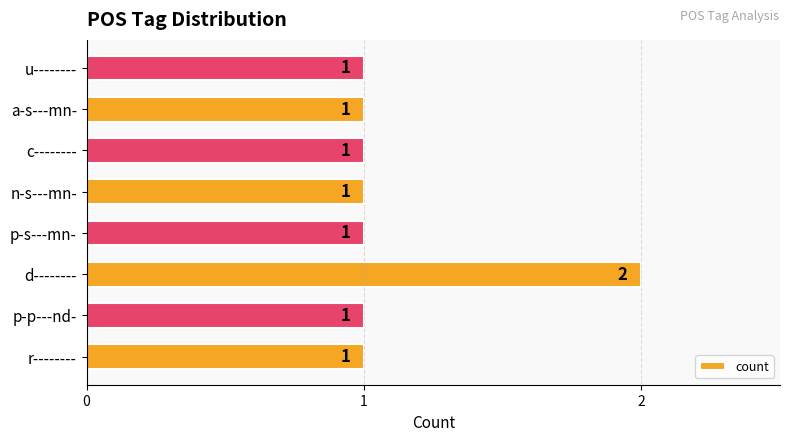

At which category does the chart reach its peak across all series?

d--------